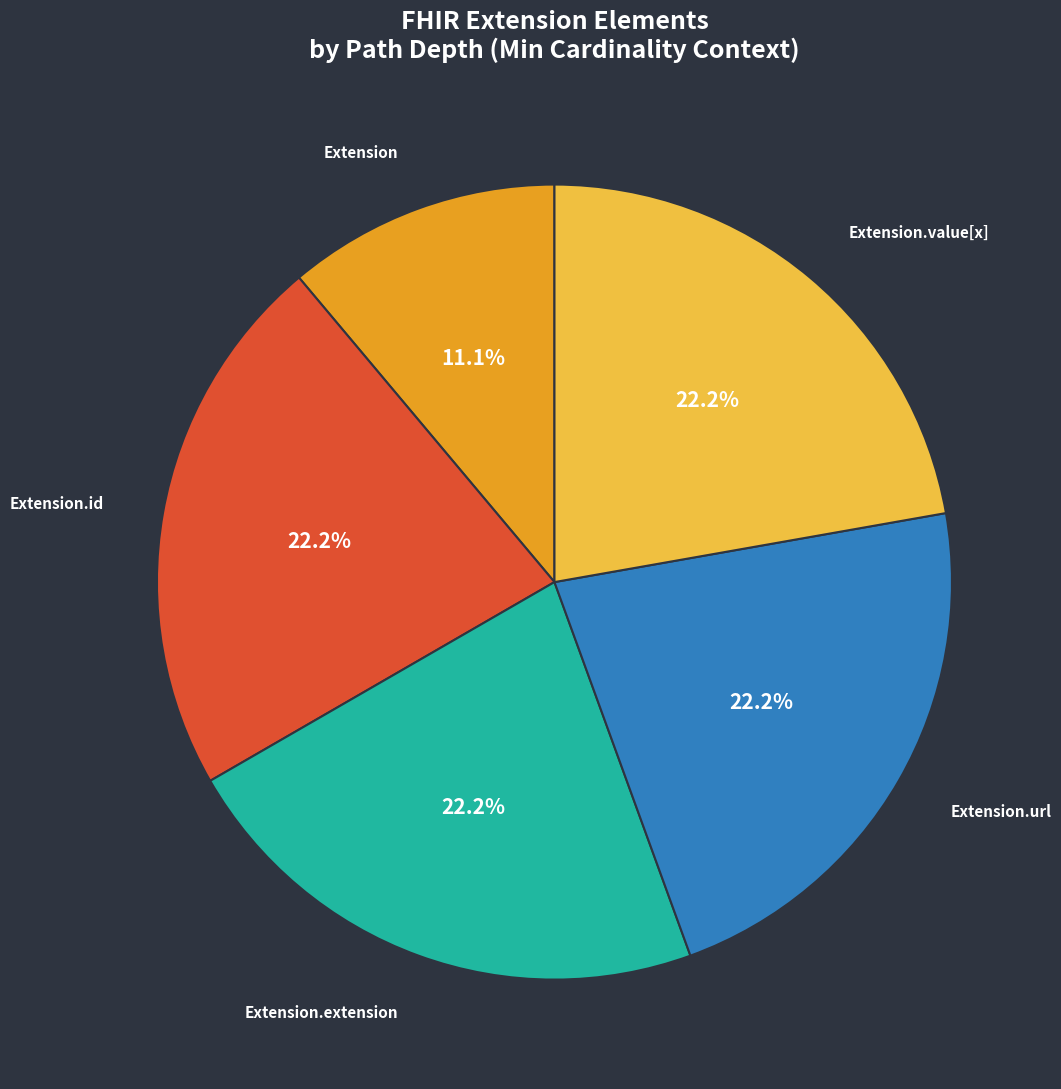

What portion of the pie excludes Extension?

88.9%